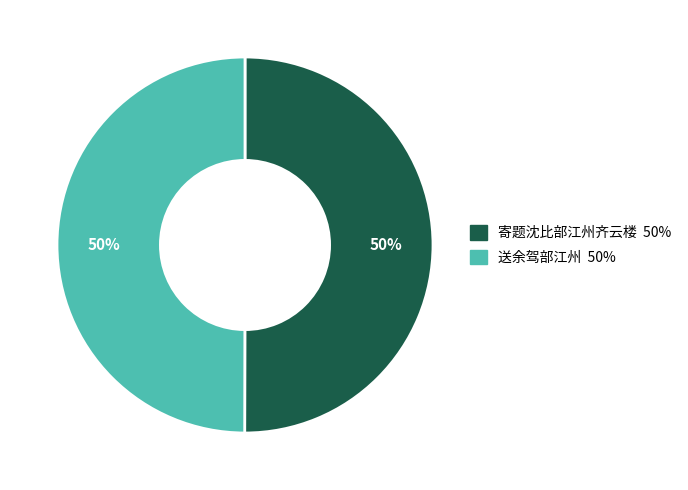

To the nearest percent, what is the average slice percentage?

50%